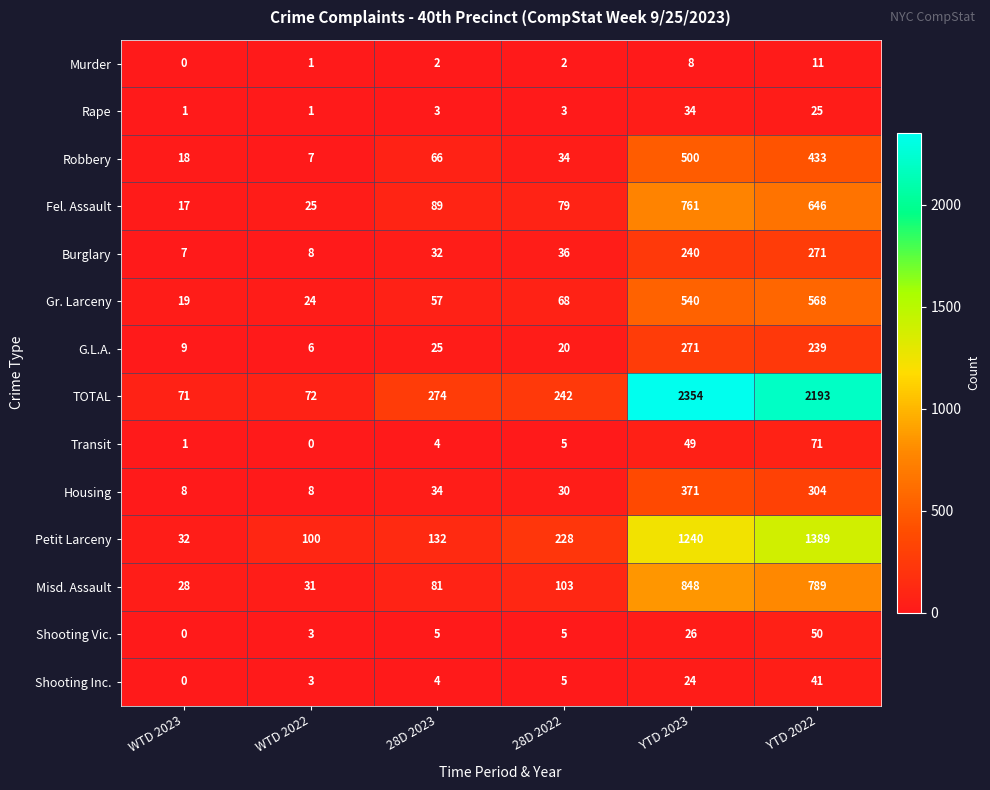

At which category is the sum across all series the highest?

YTD 2023